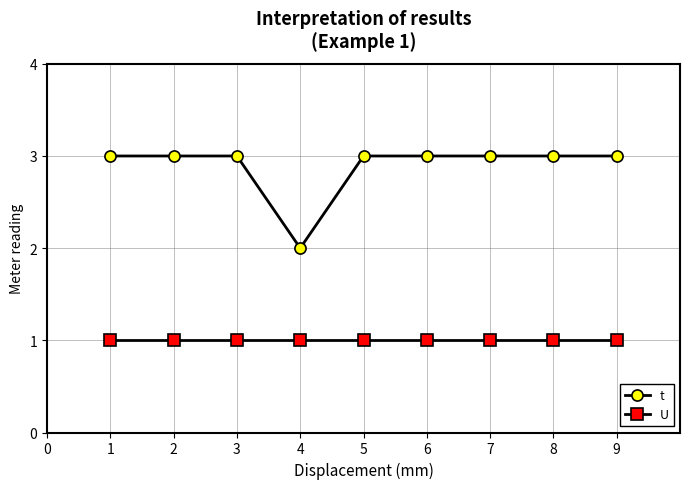

Is it true that U equals 0 at 3?

False